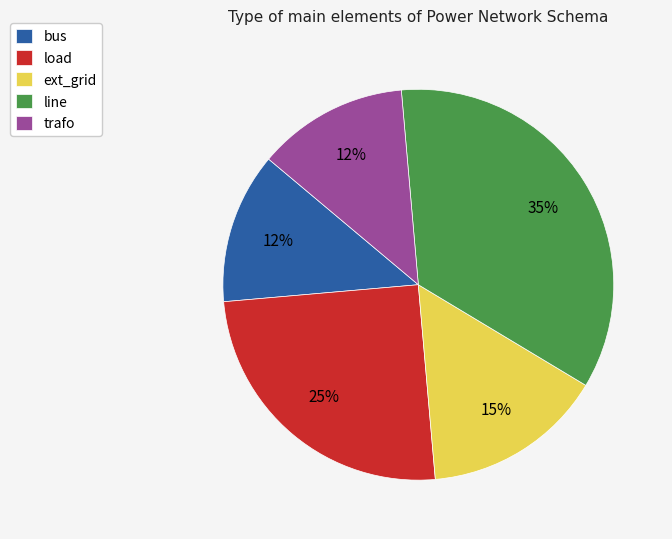

Does any single category account for the majority?

No